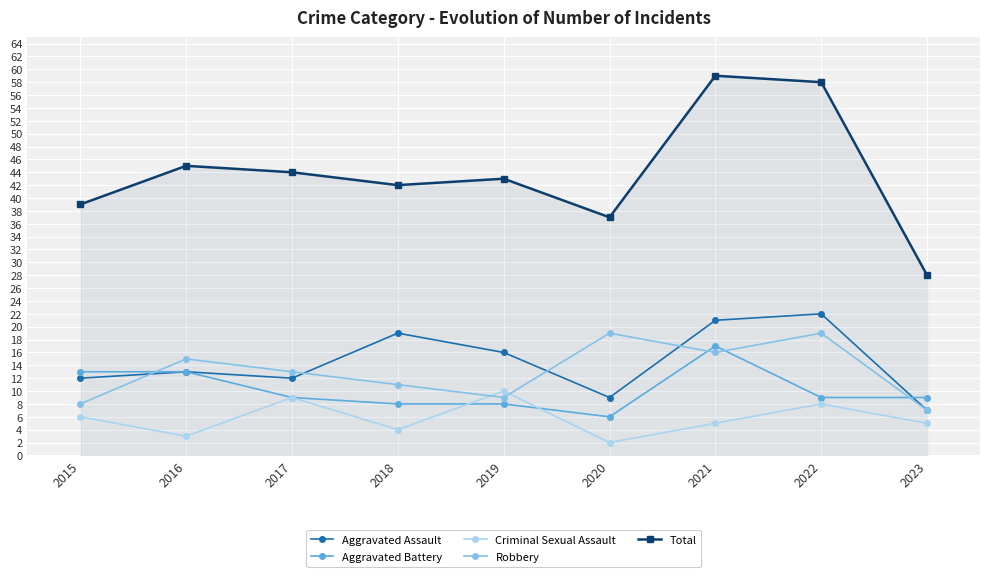

At which label does Aggravated Battery reach its peak?

2021